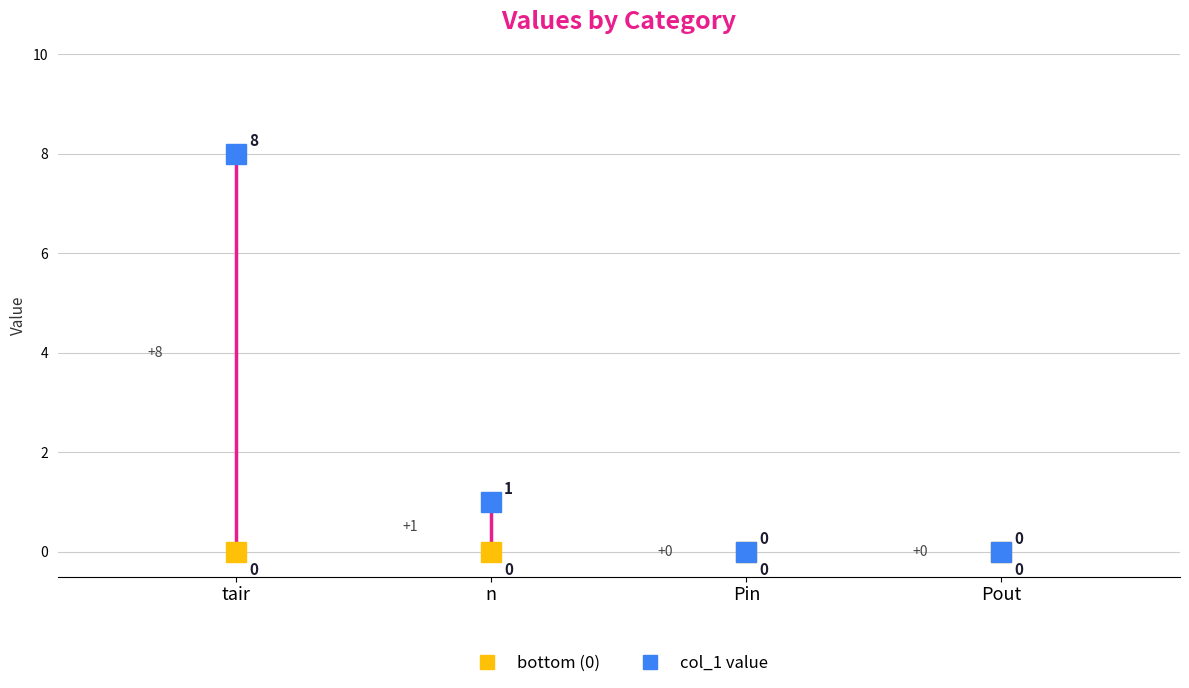

What is the difference between the maximum and minimum values?

8